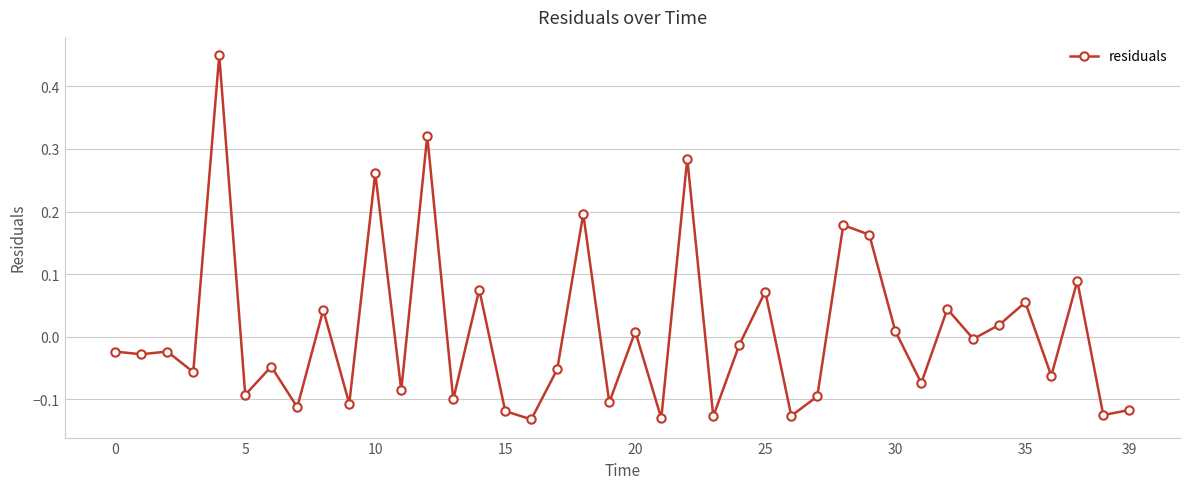

True or false: there are more than 2 points higher than both neighbors.

True